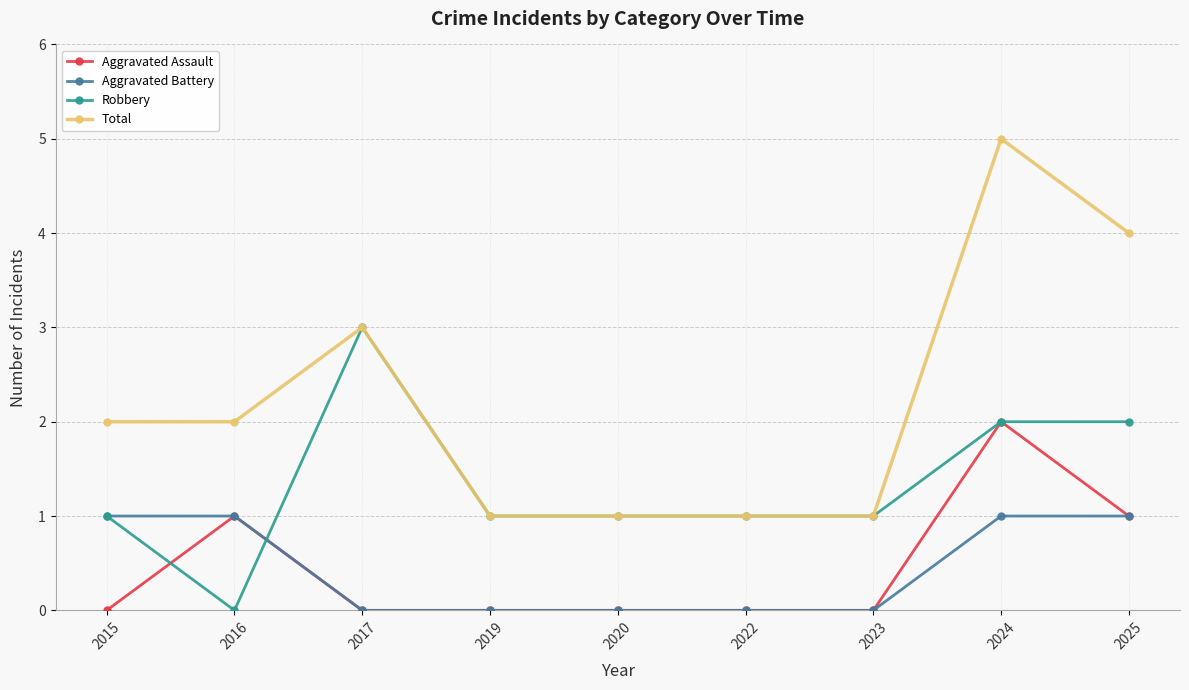

What value does the Aggravated Assault series have at 2025?

1